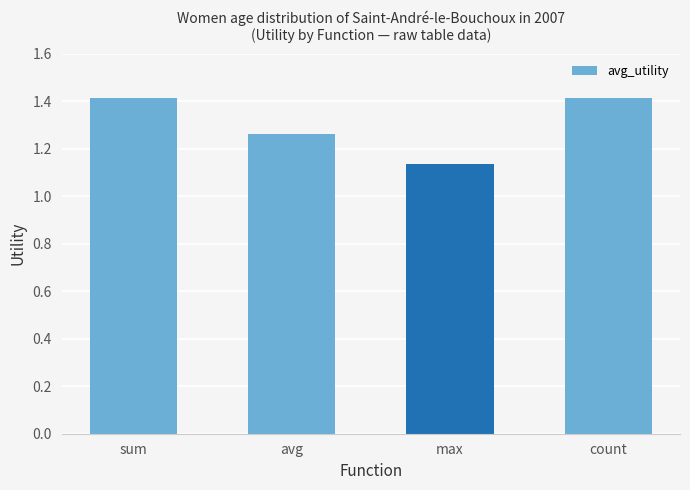

Count the values in the range 1 to 2.

4